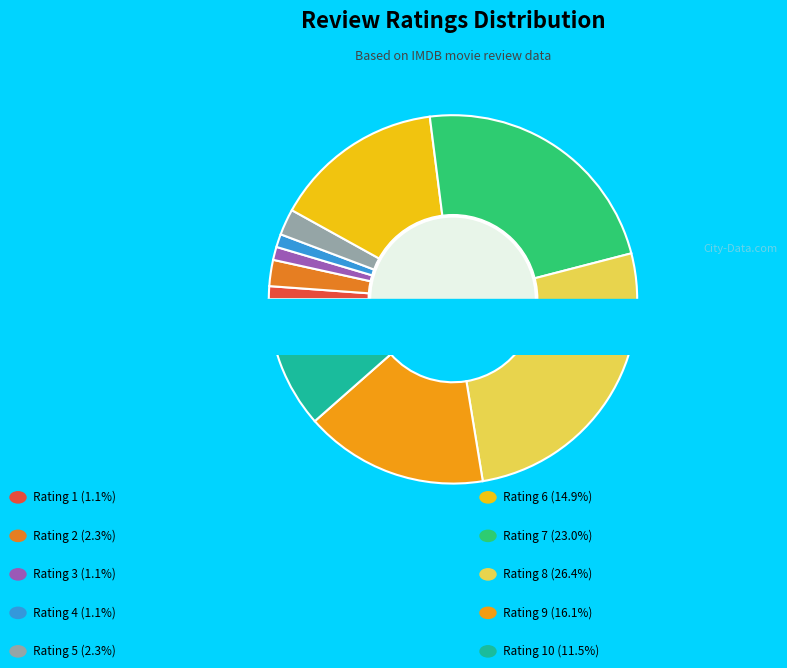

Rank the categories by value from lowest to highest.

1, 3, 4, 2, 5, 10, 6, 9, 7, 8